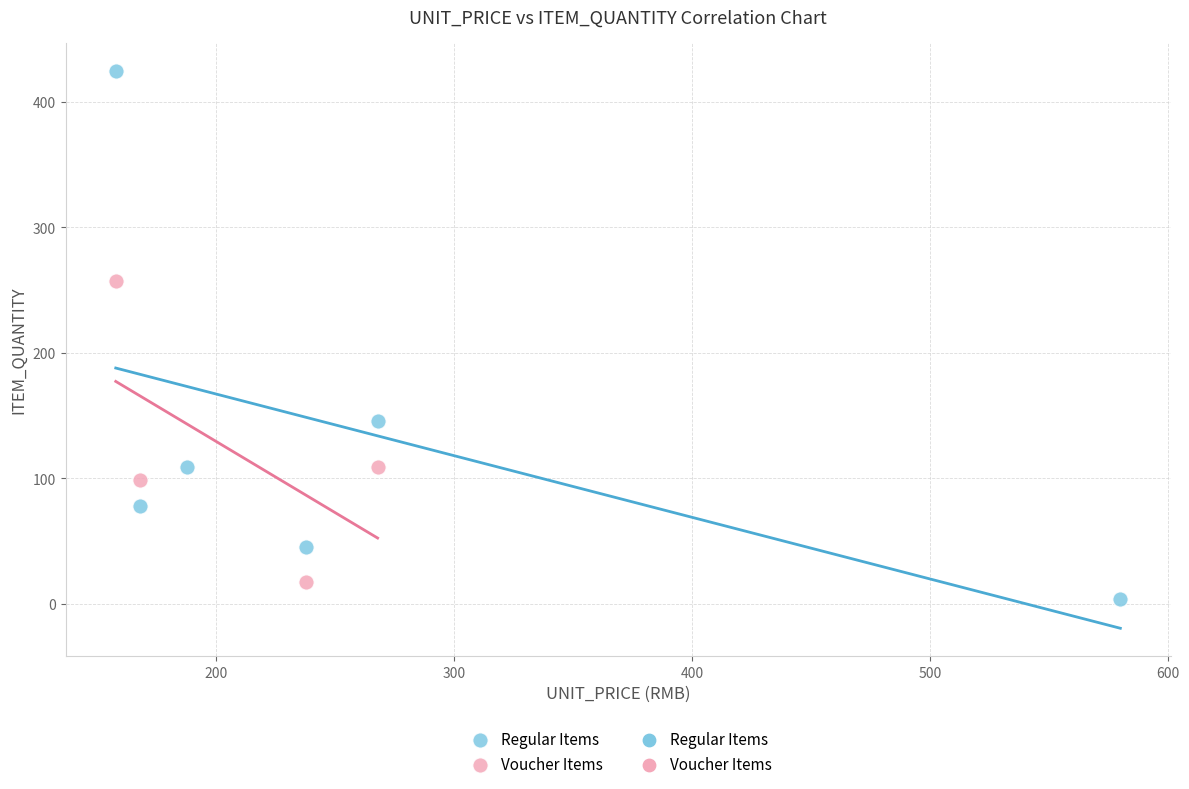

Which series contains the highest Y value?

Regular Items